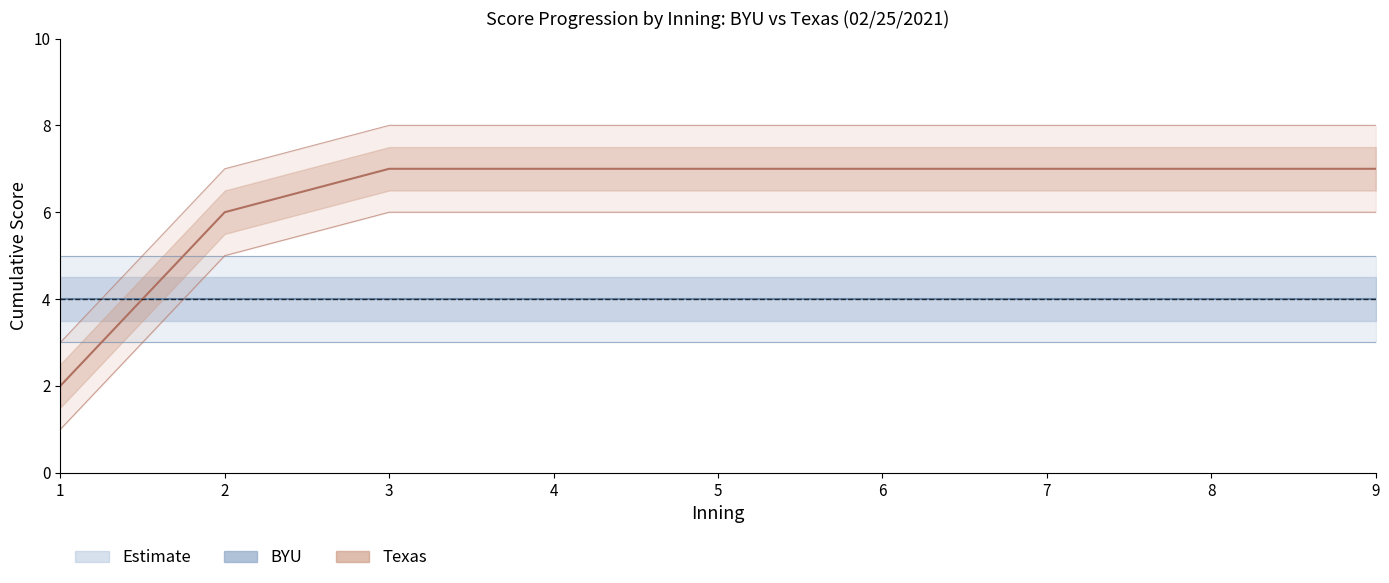

Which series has the largest total across all categories?

Texas_upper